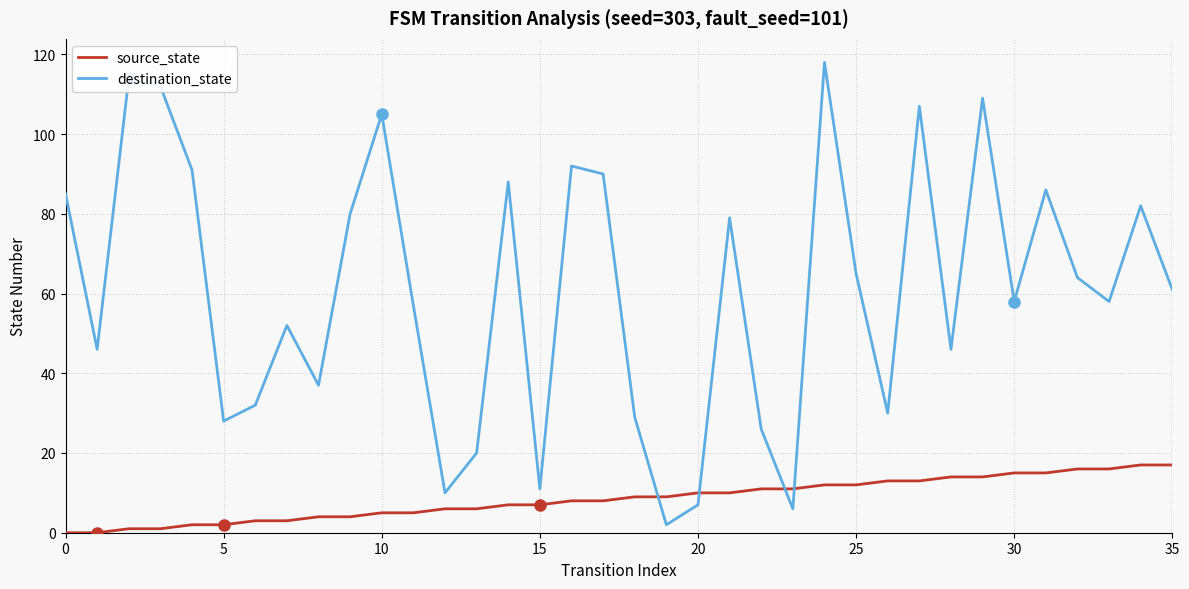

How many distinct data groups are displayed?

2